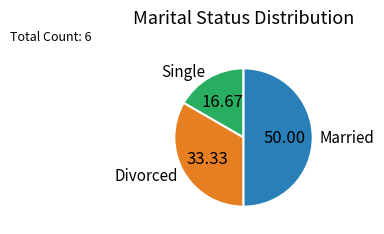

Approximately how many times larger is the value at Divorced compared to Single?

2.0